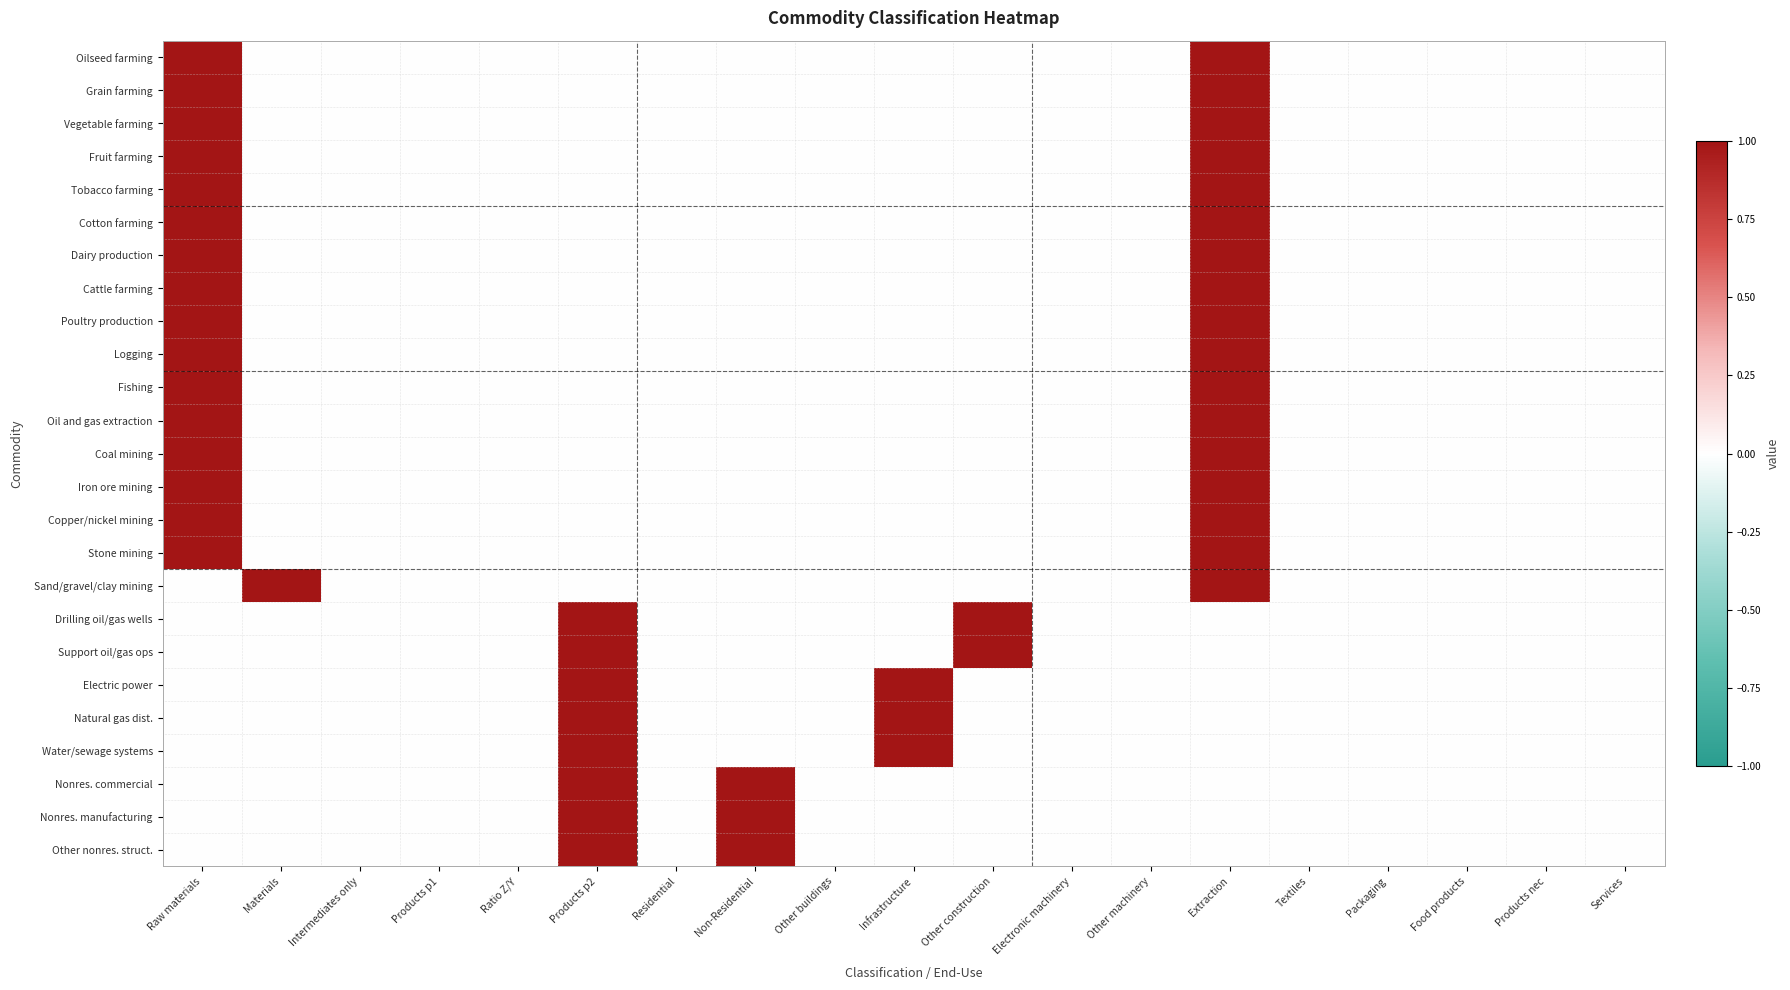

Reading right to left, what are all the values shown in this chart?

Oilseed farming: Services=0	Products nec=0	Food products=0	Packaging=0	Textiles=0	Extraction=1	Other machinery=0	Electronic machinery=0	Other construction=0	Infrastructure=0	Other buildings=0	Non-Residential=0	Residential=0	Products p2=0	Ratio Z/Y=0	Products p1=0	Intermediates only=0	Materials=0	Raw materials=1
Grain farming: Services=0	Products nec=0	Food products=0	Packaging=0	Textiles=0	Extraction=1	Other machinery=0	Electronic machinery=0	Other construction=0	Infrastructure=0	Other buildings=0	Non-Residential=0	Residential=0	Products p2=0	Ratio Z/Y=0	Products p1=0	Intermediates only=0	Materials=0	Raw materials=1
Vegetable farming: Services=0	Products nec=0	Food products=0	Packaging=0	Textiles=0	Extraction=1	Other machinery=0	Electronic machinery=0	Other construction=0	Infrastructure=0	Other buildings=0	Non-Residential=0	Residential=0	Products p2=0	Ratio Z/Y=0	Products p1=0	Intermediates only=0	Materials=0	Raw materials=1
Fruit farming: Services=0	Products nec=0	Food products=0	Packaging=0	Textiles=0	Extraction=1	Other machinery=0	Electronic machinery=0	Other construction=0	Infrastructure=0	Other buildings=0	Non-Residential=0	Residential=0	Products p2=0	Ratio Z/Y=0	Products p1=0	Intermediates only=0	Materials=0	Raw materials=1
Tobacco farming: Services=0	Products nec=0	Food products=0	Packaging=0	Textiles=0	Extraction=1	Other machinery=0	Electronic machinery=0	Other construction=0	Infrastructure=0	Other buildings=0	Non-Residential=0	Residential=0	Products p2=0	Ratio Z/Y=0	Products p1=0	Intermediates only=0	Materials=0	Raw materials=1
Cotton farming: Services=0	Products nec=0	Food products=0	Packaging=0	Textiles=0	Extraction=1	Other machinery=0	Electronic machinery=0	Other construction=0	Infrastructure=0	Other buildings=0	Non-Residential=0	Residential=0	Products p2=0	Ratio Z/Y=0	Products p1=0	Intermediates only=0	Materials=0	Raw materials=1
Dairy production: Services=0	Products nec=0	Food products=0	Packaging=0	Textiles=0	Extraction=1	Other machinery=0	Electronic machinery=0	Other construction=0	Infrastructure=0	Other buildings=0	Non-Residential=0	Residential=0	Products p2=0	Ratio Z/Y=0	Products p1=0	Intermediates only=0	Materials=0	Raw materials=1
Cattle farming: Services=0	Products nec=0	Food products=0	Packaging=0	Textiles=0	Extraction=1	Other machinery=0	Electronic machinery=0	Other construction=0	Infrastructure=0	Other buildings=0	Non-Residential=0	Residential=0	Products p2=0	Ratio Z/Y=0	Products p1=0	Intermediates only=0	Materials=0	Raw materials=1
Poultry production: Services=0	Products nec=0	Food products=0	Packaging=0	Textiles=0	Extraction=1	Other machinery=0	Electronic machinery=0	Other construction=0	Infrastructure=0	Other buildings=0	Non-Residential=0	Residential=0	Products p2=0	Ratio Z/Y=0	Products p1=0	Intermediates only=0	Materials=0	Raw materials=1
Logging: Services=0	Products nec=0	Food products=0	Packaging=0	Textiles=0	Extraction=1	Other machinery=0	Electronic machinery=0	Other construction=0	Infrastructure=0	Other buildings=0	Non-Residential=0	Residential=0	Products p2=0	Ratio Z/Y=0	Products p1=0	Intermediates only=0	Materials=0	Raw materials=1
Fishing: Services=0	Products nec=0	Food products=0	Packaging=0	Textiles=0	Extraction=1	Other machinery=0	Electronic machinery=0	Other construction=0	Infrastructure=0	Other buildings=0	Non-Residential=0	Residential=0	Products p2=0	Ratio Z/Y=0	Products p1=0	Intermediates only=0	Materials=0	Raw materials=1
Oil and gas extraction: Services=0	Products nec=0	Food products=0	Packaging=0	Textiles=0	Extraction=1	Other machinery=0	Electronic machinery=0	Other construction=0	Infrastructure=0	Other buildings=0	Non-Residential=0	Residential=0	Products p2=0	Ratio Z/Y=0	Products p1=0	Intermediates only=0	Materials=0	Raw materials=1
Coal mining: Services=0	Products nec=0	Food products=0	Packaging=0	Textiles=0	Extraction=1	Other machinery=0	Electronic machinery=0	Other construction=0	Infrastructure=0	Other buildings=0	Non-Residential=0	Residential=0	Products p2=0	Ratio Z/Y=0	Products p1=0	Intermediates only=0	Materials=0	Raw materials=1
Iron ore mining: Services=0	Products nec=0	Food products=0	Packaging=0	Textiles=0	Extraction=1	Other machinery=0	Electronic machinery=0	Other construction=0	Infrastructure=0	Other buildings=0	Non-Residential=0	Residential=0	Products p2=0	Ratio Z/Y=0	Products p1=0	Intermediates only=0	Materials=0	Raw materials=1
Copper/nickel mining: Services=0	Products nec=0	Food products=0	Packaging=0	Textiles=0	Extraction=1	Other machinery=0	Electronic machinery=0	Other construction=0	Infrastructure=0	Other buildings=0	Non-Residential=0	Residential=0	Products p2=0	Ratio Z/Y=0	Products p1=0	Intermediates only=0	Materials=0	Raw materials=1
Stone mining: Services=0	Products nec=0	Food products=0	Packaging=0	Textiles=0	Extraction=1	Other machinery=0	Electronic machinery=0	Other construction=0	Infrastructure=0	Other buildings=0	Non-Residential=0	Residential=0	Products p2=0	Ratio Z/Y=0	Products p1=0	Intermediates only=0	Materials=0	Raw materials=1
Sand/gravel/clay mining: Services=0	Products nec=0	Food products=0	Packaging=0	Textiles=0	Extraction=1	Other machinery=0	Electronic machinery=0	Other construction=0	Infrastructure=0	Other buildings=0	Non-Residential=0	Residential=0	Products p2=0	Ratio Z/Y=0	Products p1=0	Intermediates only=0	Materials=1	Raw materials=0
Drilling oil/gas wells: Services=0	Products nec=0	Food products=0	Packaging=0	Textiles=0	Extraction=0	Other machinery=0	Electronic machinery=0	Other construction=1	Infrastructure=0	Other buildings=0	Non-Residential=0	Residential=0	Products p2=1	Ratio Z/Y=0	Products p1=0	Intermediates only=0	Materials=0	Raw materials=0
Support oil/gas ops: Services=0	Products nec=0	Food products=0	Packaging=0	Textiles=0	Extraction=0	Other machinery=0	Electronic machinery=0	Other construction=1	Infrastructure=0	Other buildings=0	Non-Residential=0	Residential=0	Products p2=1	Ratio Z/Y=0	Products p1=0	Intermediates only=0	Materials=0	Raw materials=0
Electric power: Services=0	Products nec=0	Food products=0	Packaging=0	Textiles=0	Extraction=0	Other machinery=0	Electronic machinery=0	Other construction=0	Infrastructure=1	Other buildings=0	Non-Residential=0	Residential=0	Products p2=1	Ratio Z/Y=0	Products p1=0	Intermediates only=0	Materials=0	Raw materials=0
Natural gas dist.: Services=0	Products nec=0	Food products=0	Packaging=0	Textiles=0	Extraction=0	Other machinery=0	Electronic machinery=0	Other construction=0	Infrastructure=1	Other buildings=0	Non-Residential=0	Residential=0	Products p2=1	Ratio Z/Y=0	Products p1=0	Intermediates only=0	Materials=0	Raw materials=0
Water/sewage systems: Services=0	Products nec=0	Food products=0	Packaging=0	Textiles=0	Extraction=0	Other machinery=0	Electronic machinery=0	Other construction=0	Infrastructure=1	Other buildings=0	Non-Residential=0	Residential=0	Products p2=1	Ratio Z/Y=0	Products p1=0	Intermediates only=0	Materials=0	Raw materials=0
Nonres. commercial: Services=0	Products nec=0	Food products=0	Packaging=0	Textiles=0	Extraction=0	Other machinery=0	Electronic machinery=0	Other construction=0	Infrastructure=0	Other buildings=0	Non-Residential=1	Residential=0	Products p2=1	Ratio Z/Y=0	Products p1=0	Intermediates only=0	Materials=0	Raw materials=0
Nonres. manufacturing: Services=0	Products nec=0	Food products=0	Packaging=0	Textiles=0	Extraction=0	Other machinery=0	Electronic machinery=0	Other construction=0	Infrastructure=0	Other buildings=0	Non-Residential=1	Residential=0	Products p2=1	Ratio Z/Y=0	Products p1=0	Intermediates only=0	Materials=0	Raw materials=0
Other nonres. struct.: Services=0	Products nec=0	Food products=0	Packaging=0	Textiles=0	Extraction=0	Other machinery=0	Electronic machinery=0	Other construction=0	Infrastructure=0	Other buildings=0	Non-Residential=1	Residential=0	Products p2=1	Ratio Z/Y=0	Products p1=0	Intermediates only=0	Materials=0	Raw materials=0